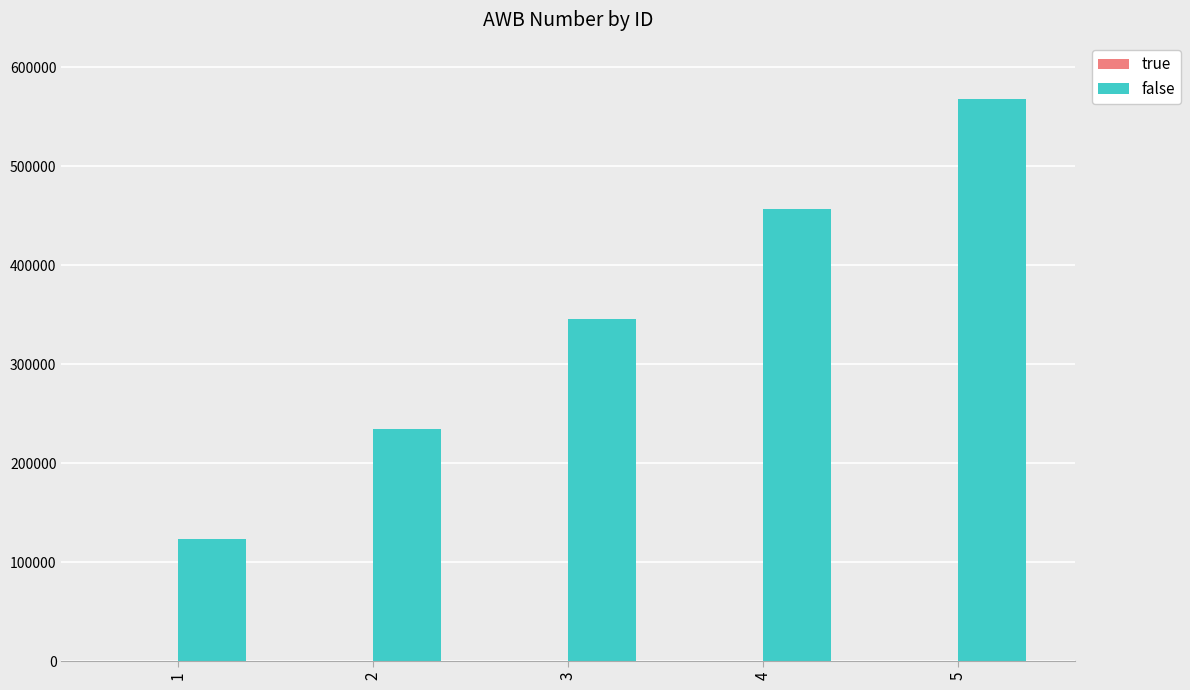

Where is false nearest to the value 345673?

3